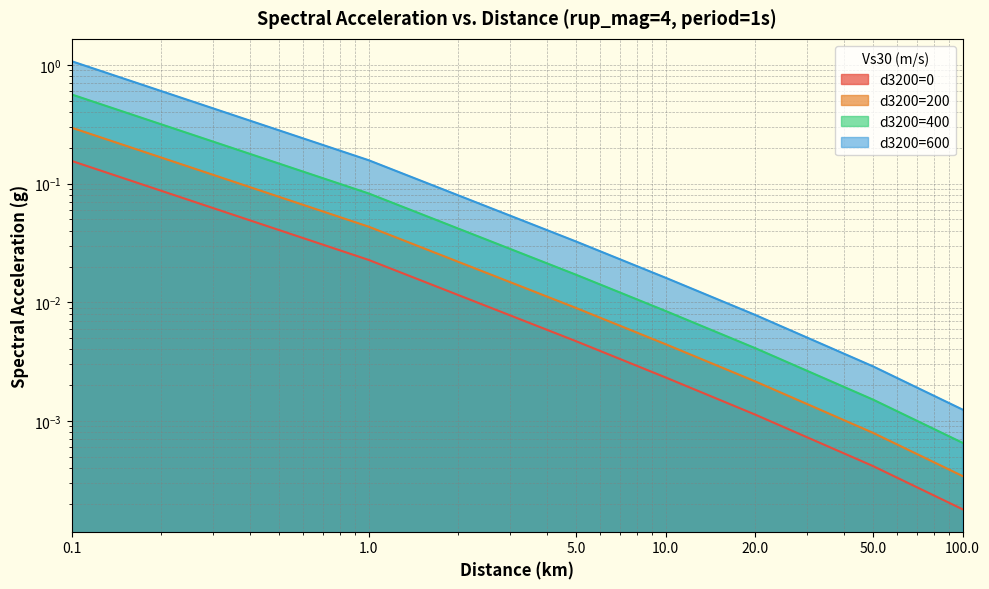

Which category has the highest value in the d3200=600 series?

0.1